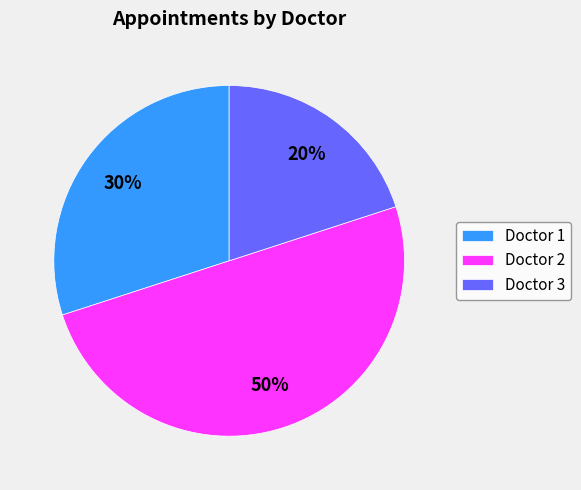

Does Doctor 3 account for over 50% of the chart?

No